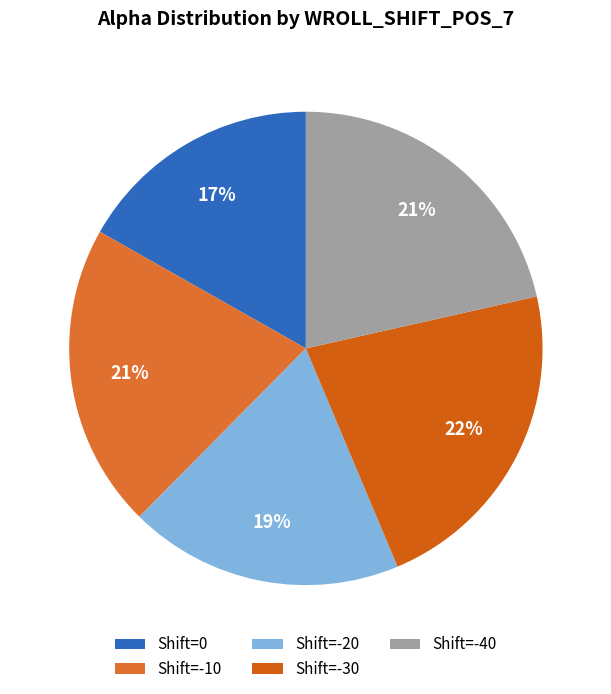

What is the smallest slice in the pie chart?

Shift=0